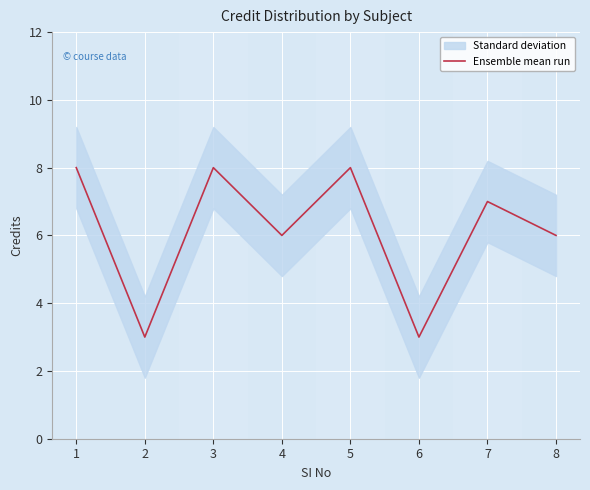

What is the approximate value at 2?

3